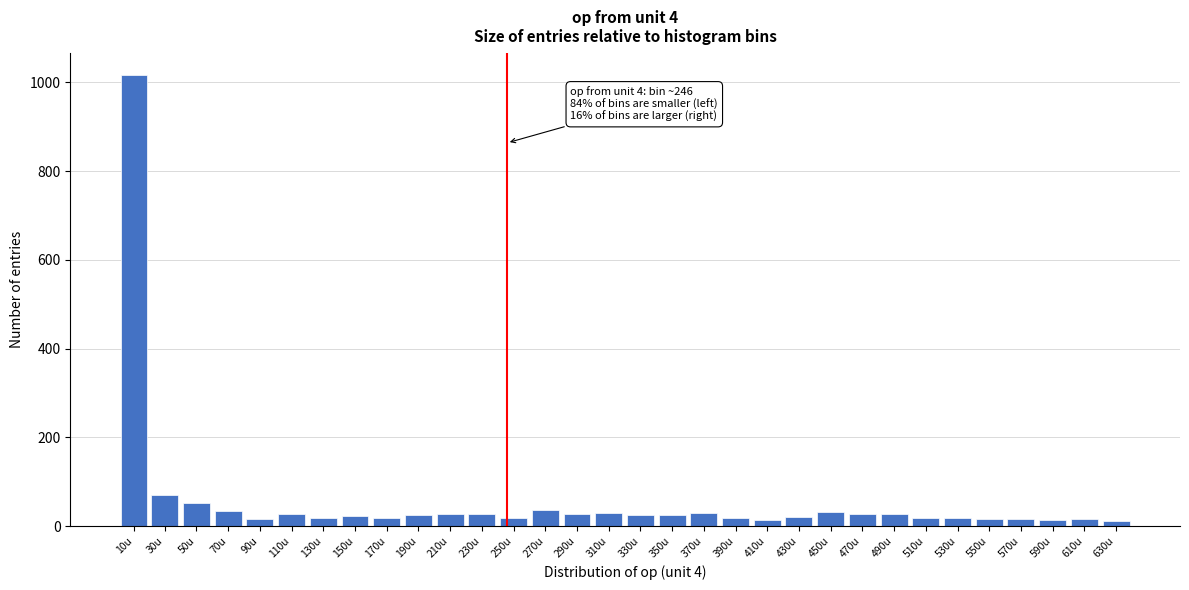

What is the difference between the second highest and second lowest values?

57